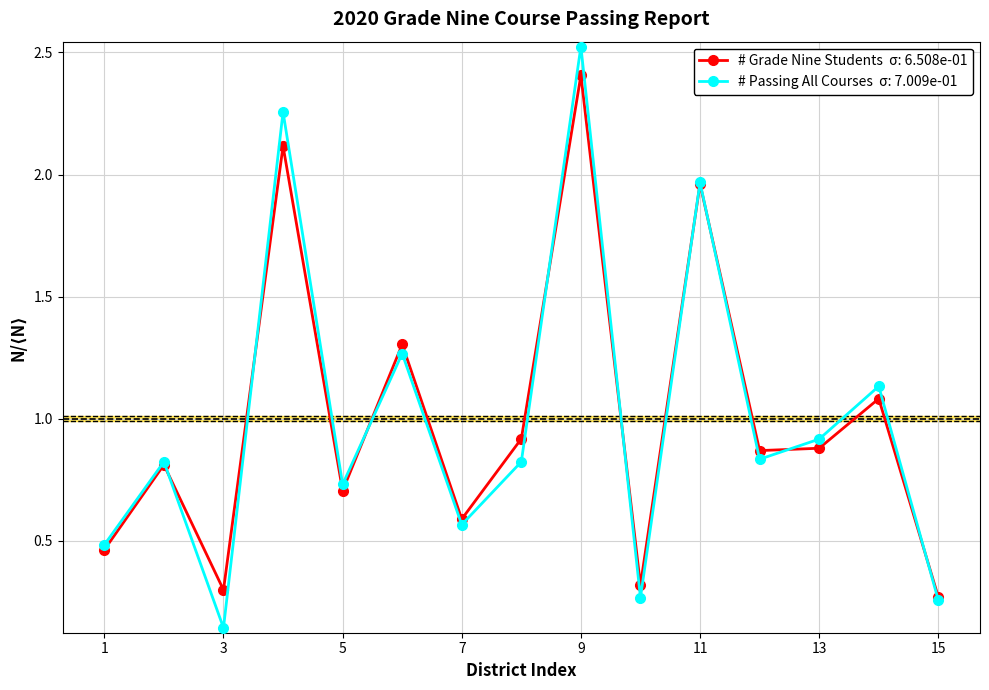

What is the greatest value displayed?

2.5